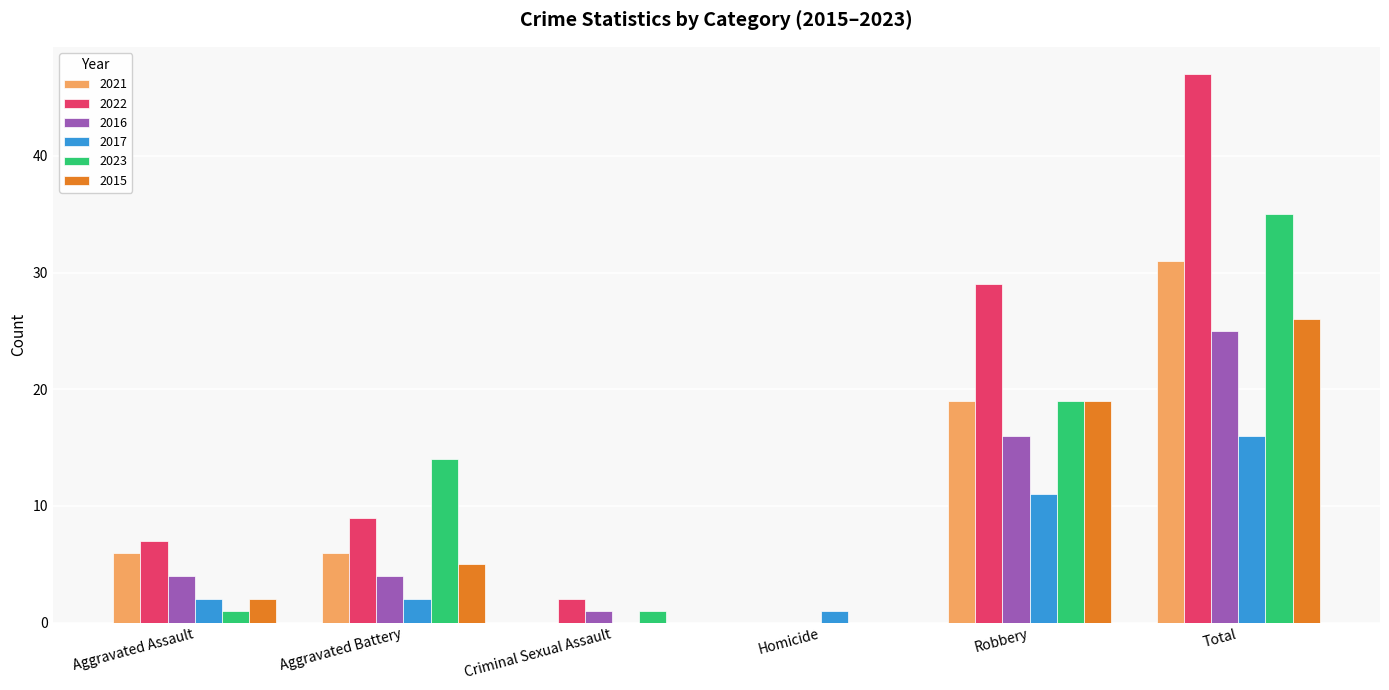

Which series has the widest spread of values?

2022